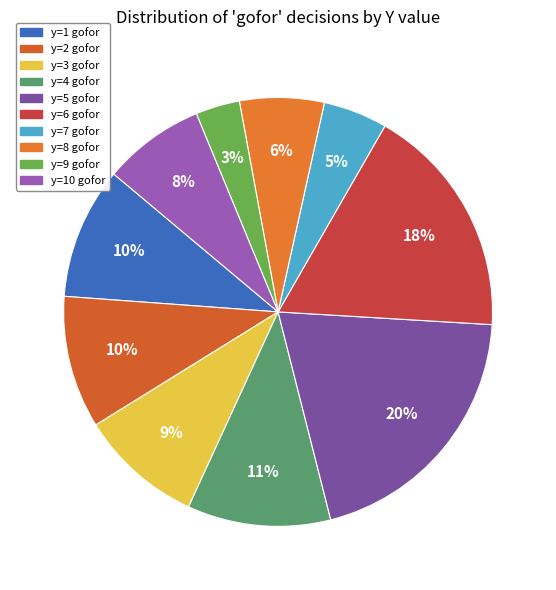

How many segments does this pie chart have?

10